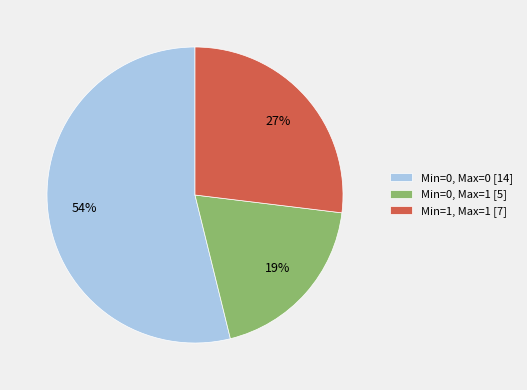

To the nearest percent, what is the difference between the largest and smallest slice percentages?

35%